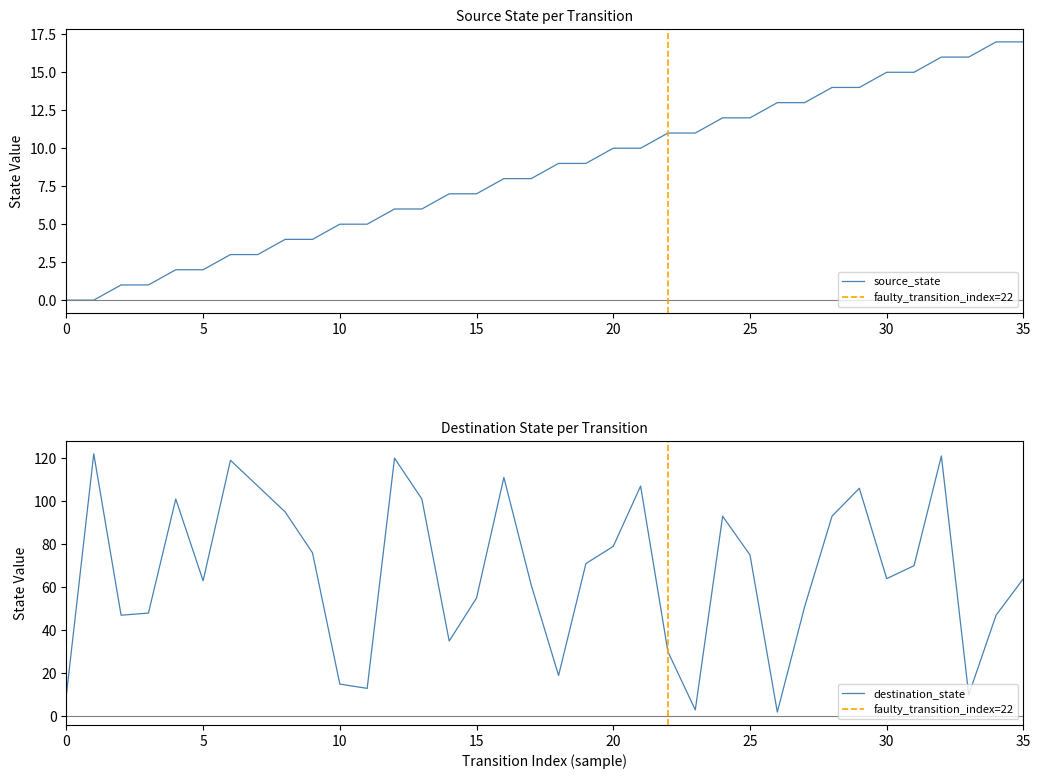

Count the number of categories in the chart.

36